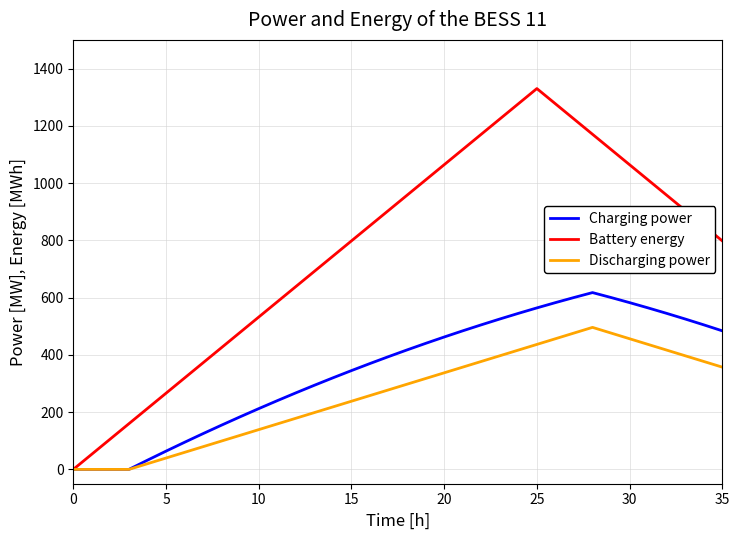

What is the highest value of the Discharging power series?

496.0